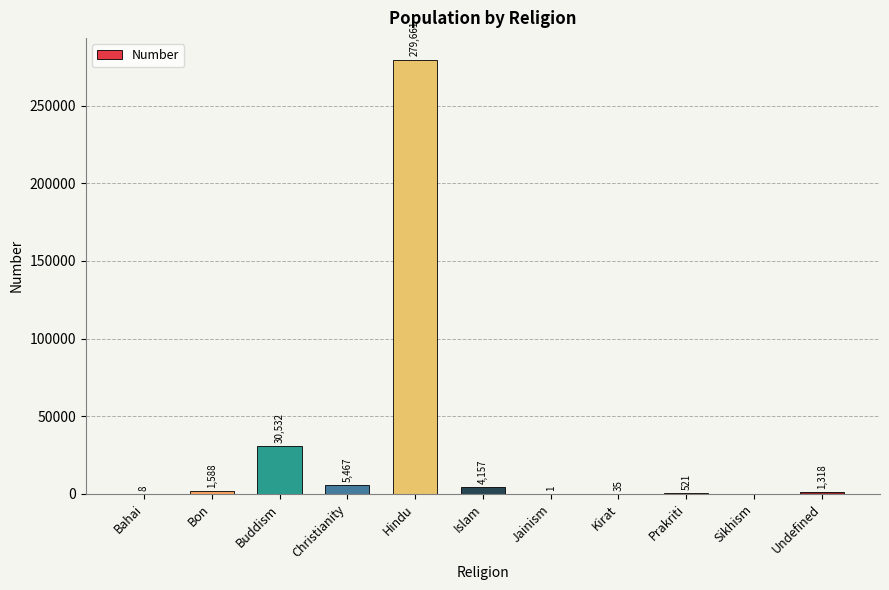

How many values are above zero?

10